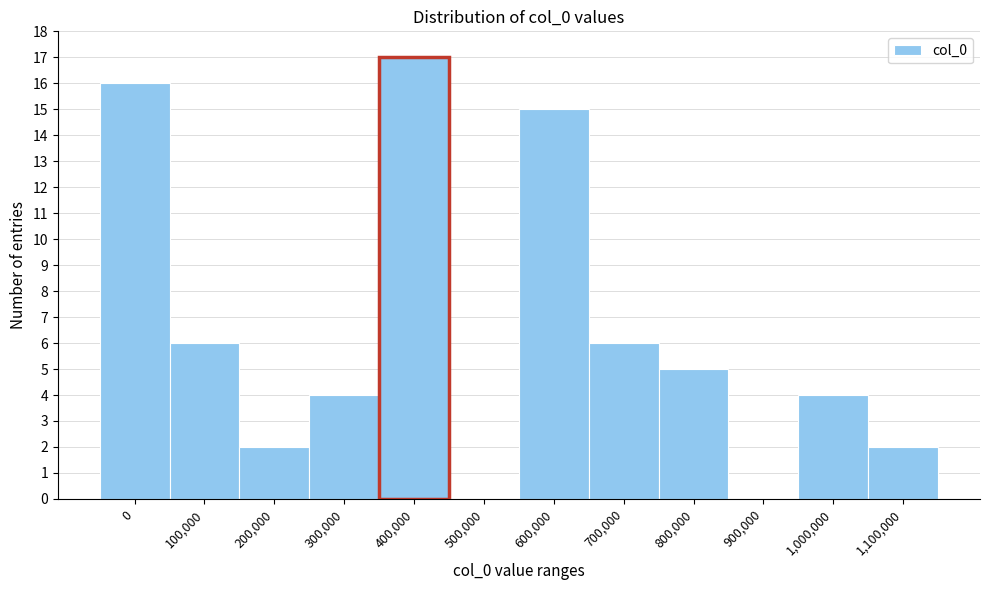

Reading left to right, extract all data points from this chart.

0=16	100,000=6	200,000=2	300,000=4	400,000=17	500,000=0	600,000=15	700,000=6	800,000=5	900,000=0	1,000,000=4	1,100,000=2